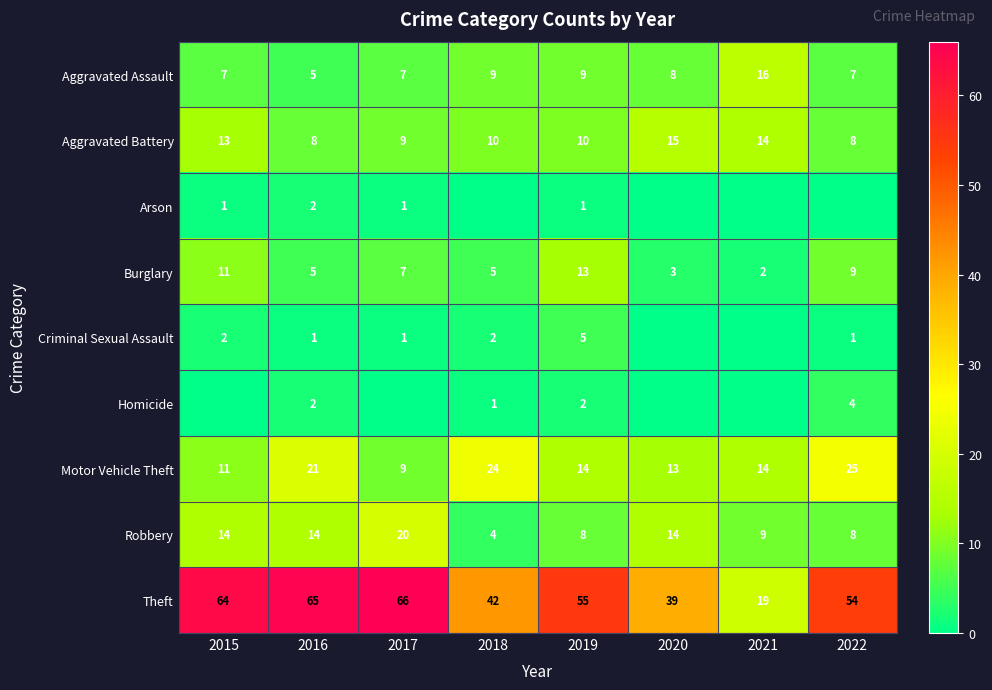

What is the difference between the highest and lowest values at 2019?

54